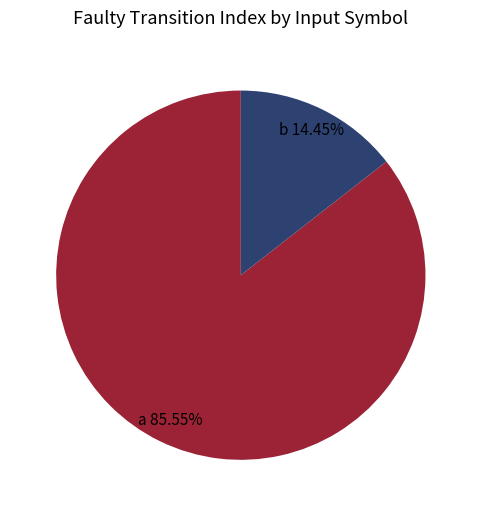

Is there any slice that represents more than half of the pie?

Yes